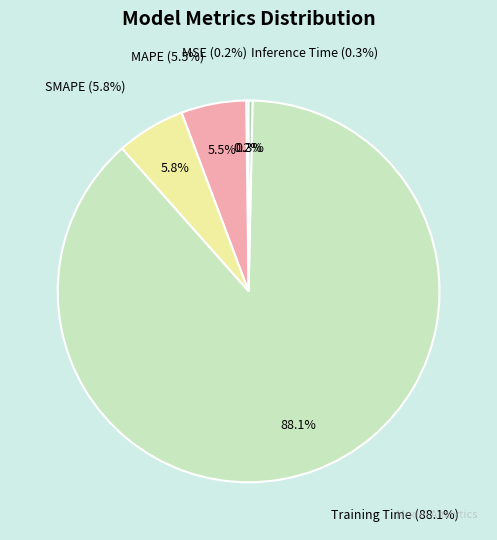

To the nearest percent, what portion does SMAPE represent?

6%